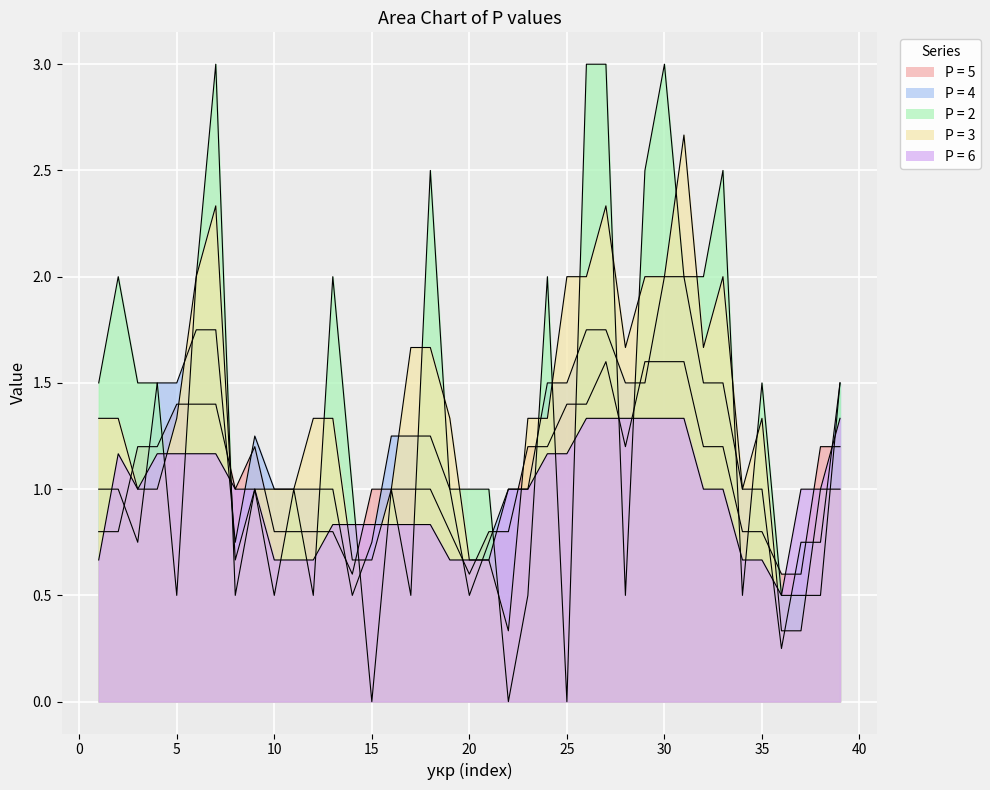

Which series changed the most between 14 and 31?

P = 3